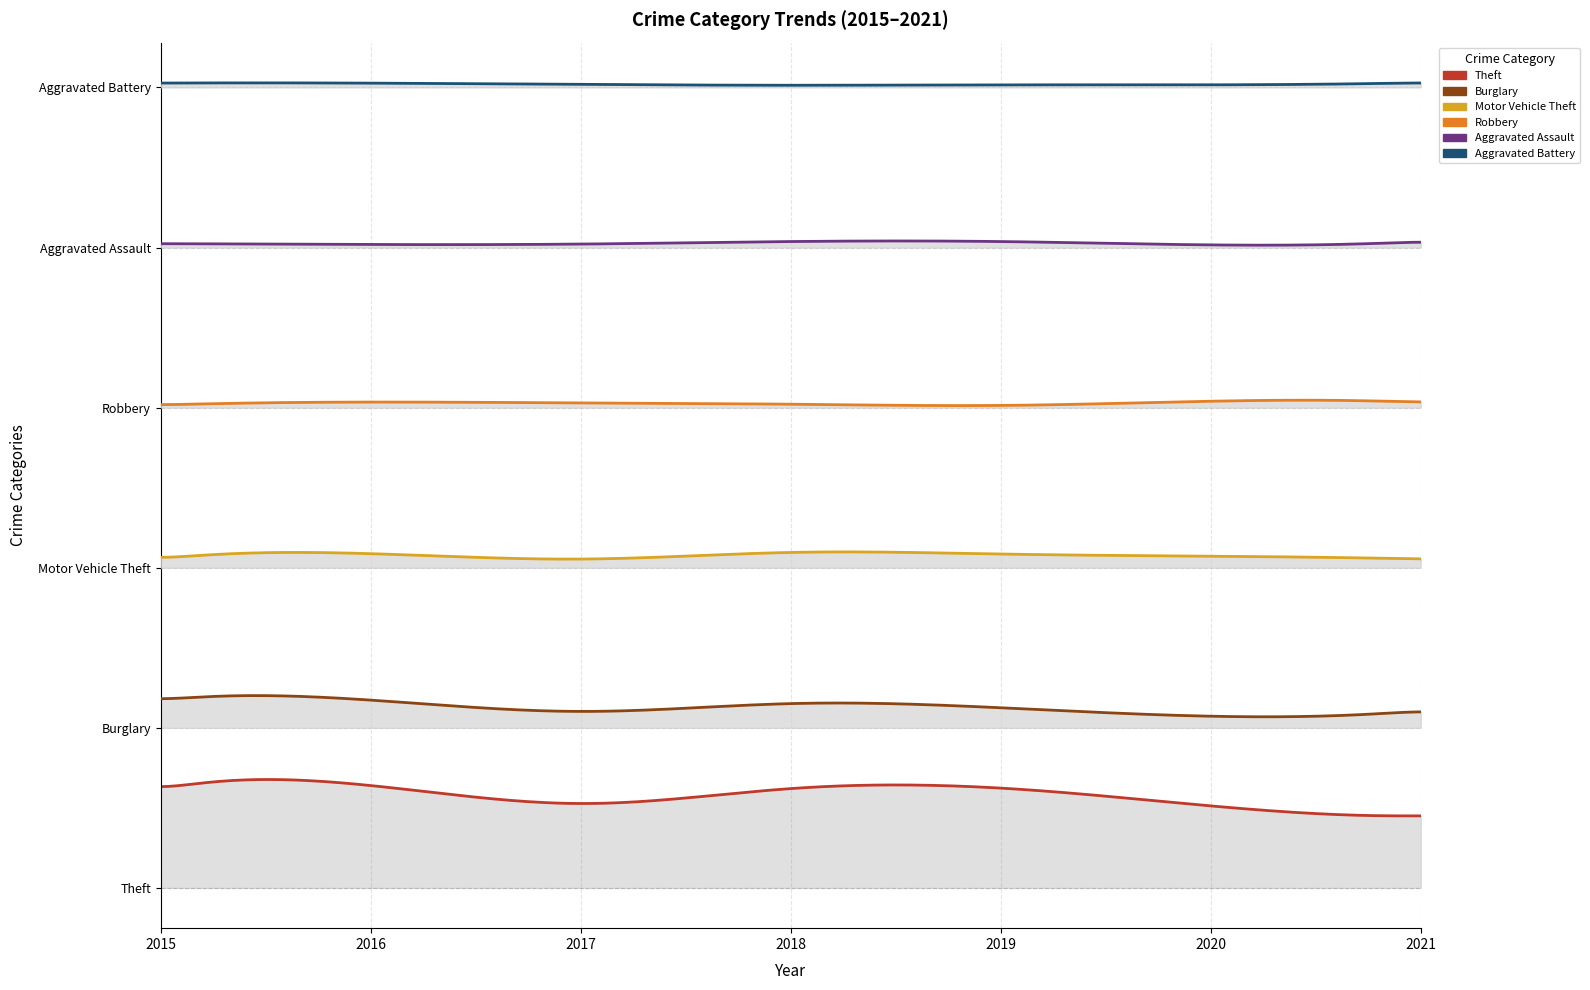

Where is the first local minimum for Aggravated Assault?

2016